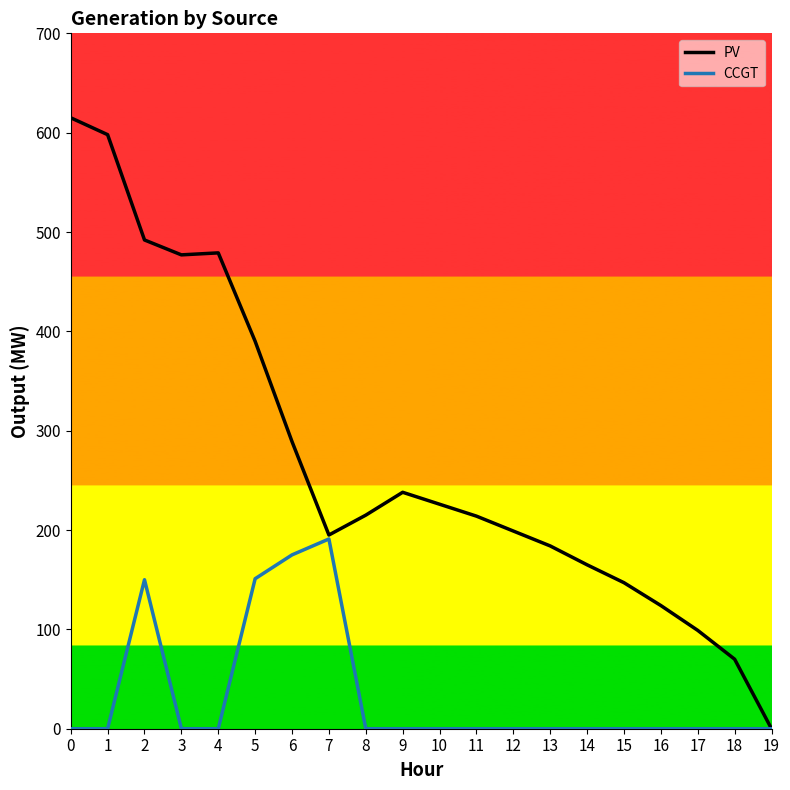

Rank the series by their maximum value, from highest to lowest.

PV, CCGT